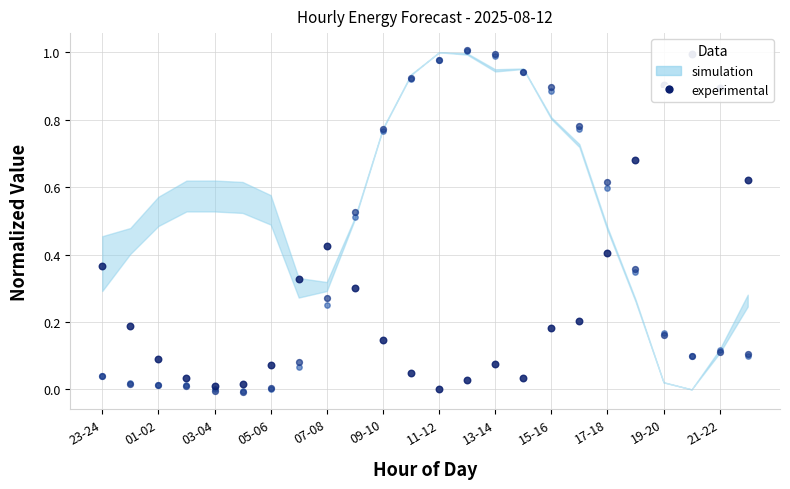

Which series reaches the minimum Y coordinate?

pred_gen_res_not_cov